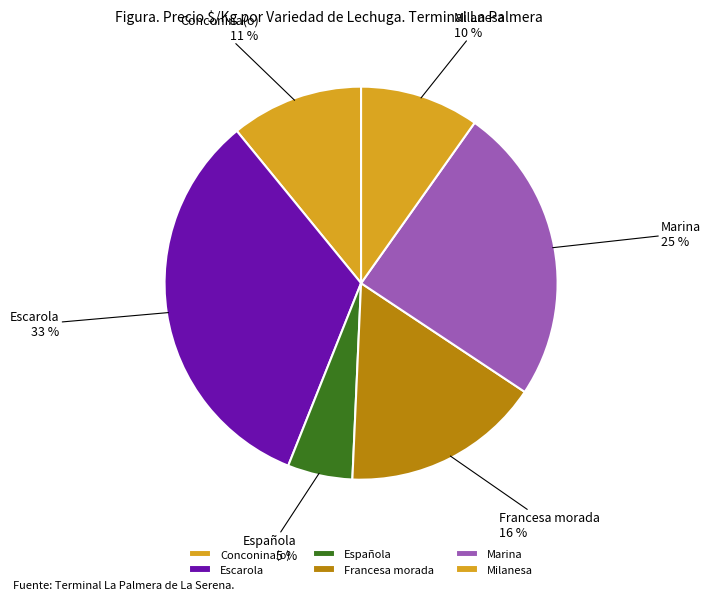

Combined, do Española and Marina account for over 50%?

No